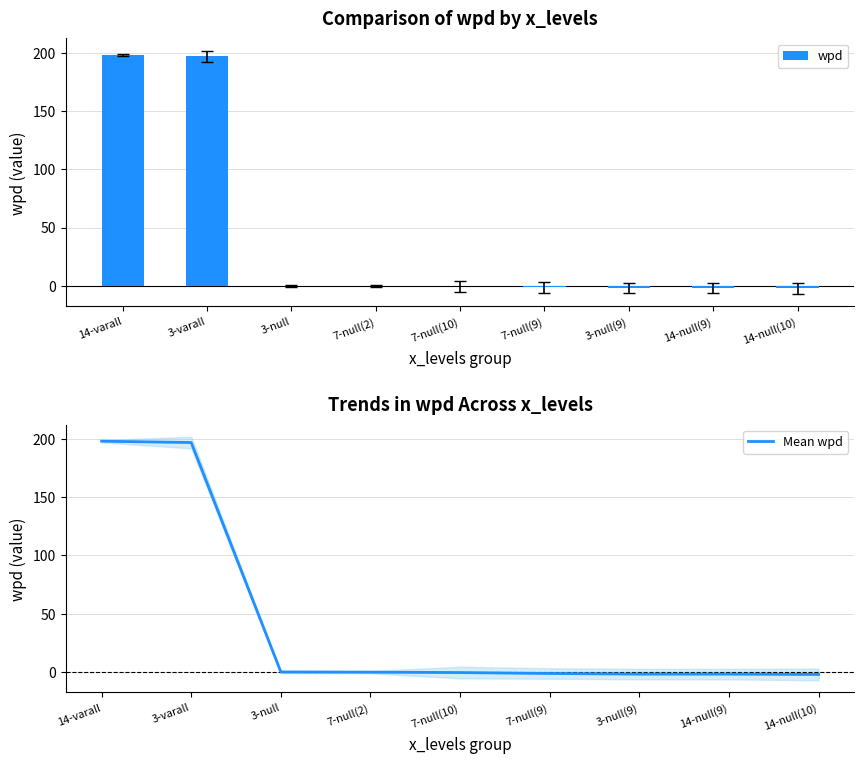

The wpd series shows -2.0 at 14-null(9). True or false?

True